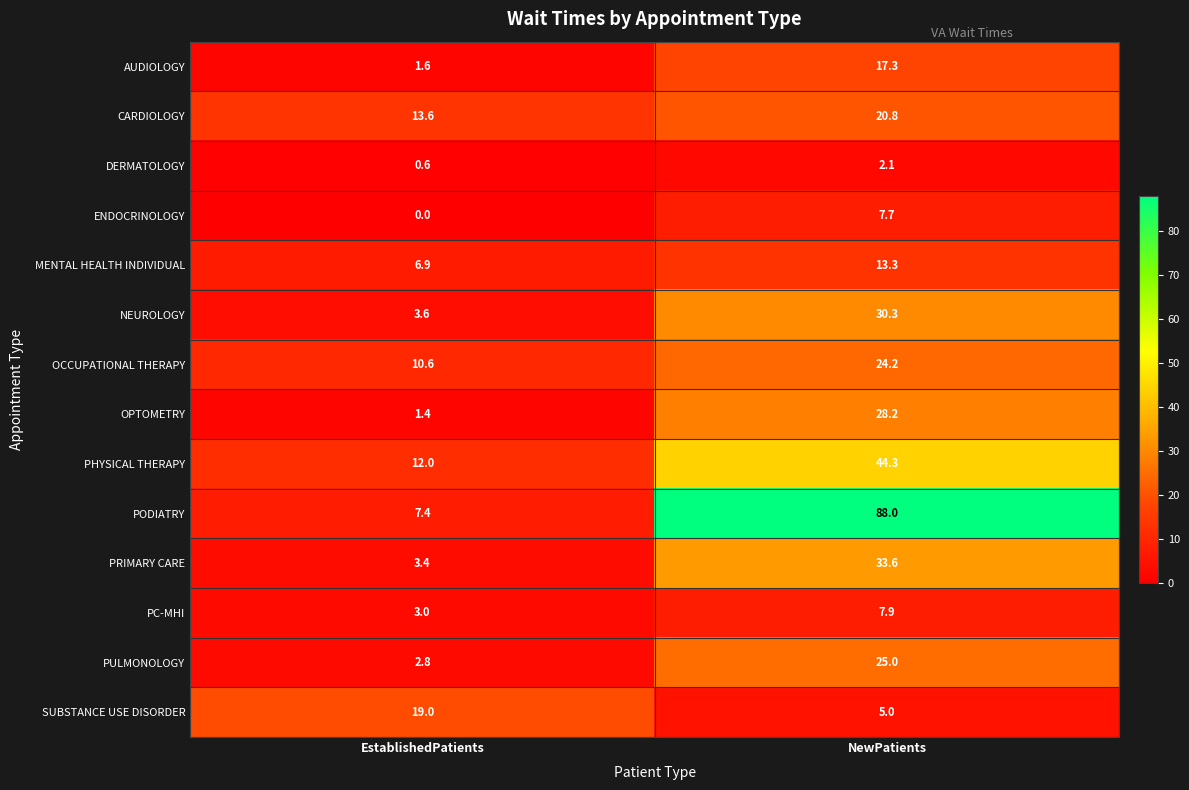

Is it true that DERMATOLOGY equals 0.6 at EstablishedPatients?

True